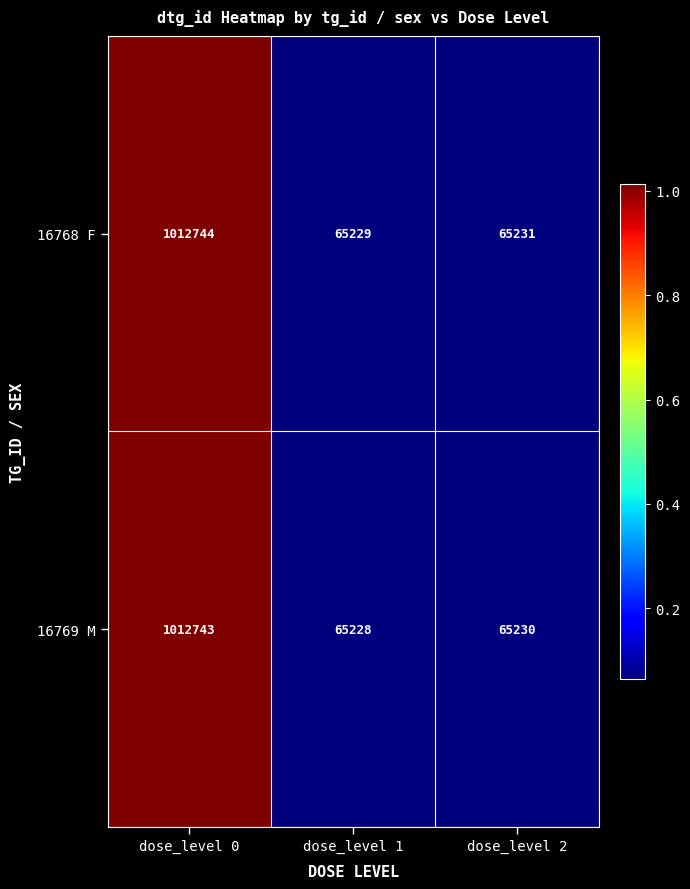

How many data points in 16769 M are less than 65230?

1